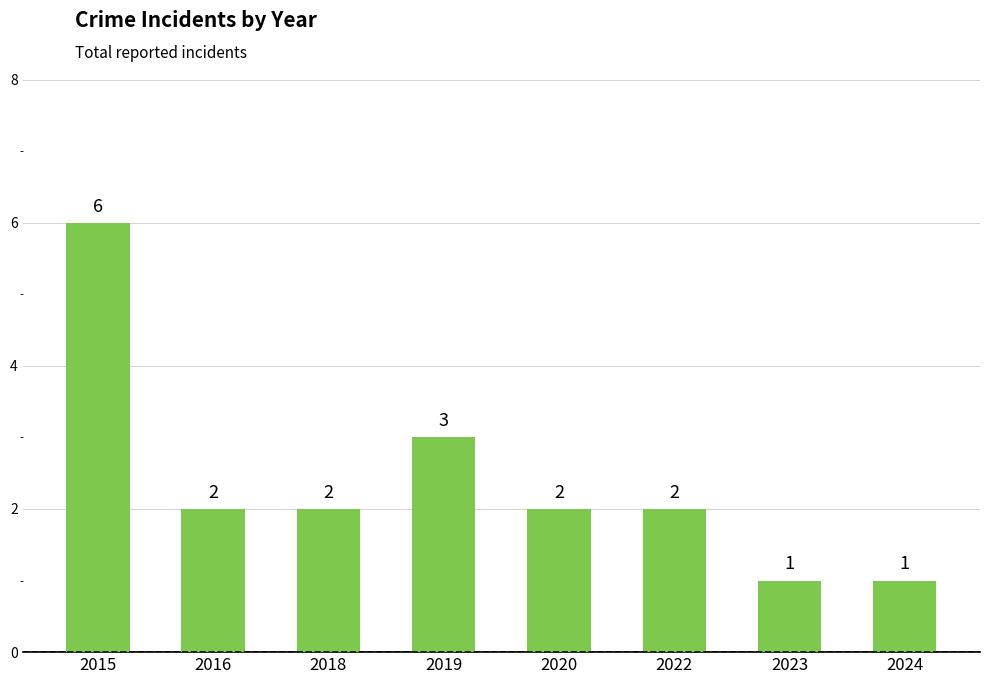

How many bars are there in total?

8